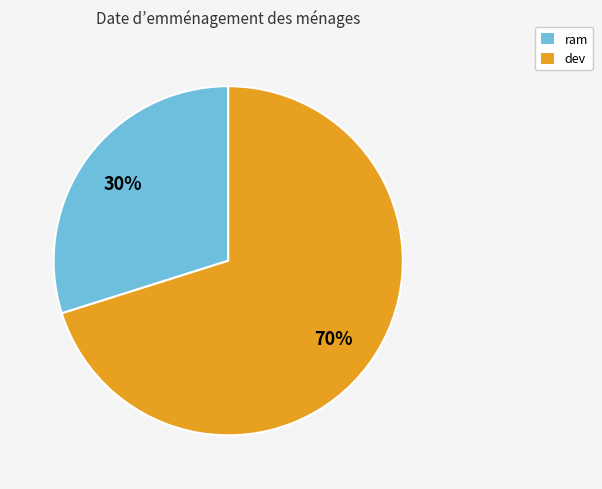

Is ram the majority of the pie?

No